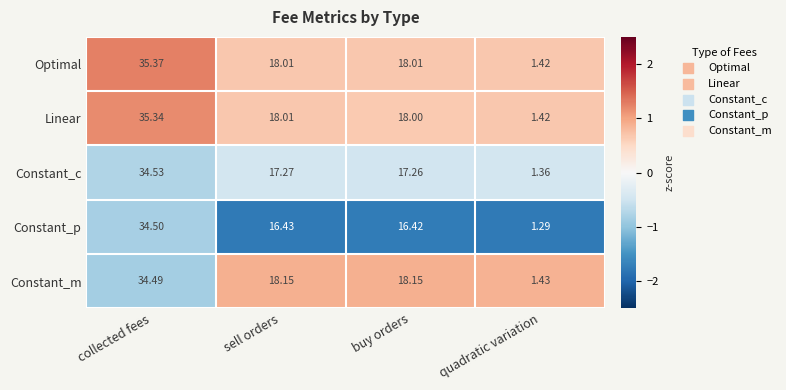

Which series has the largest total across all categories?

Optimal